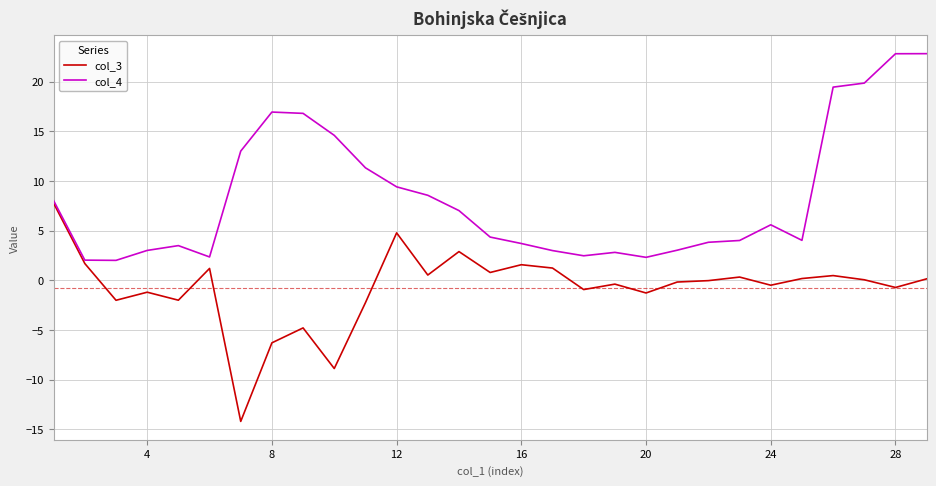

What is the smallest value displayed?

-14.2